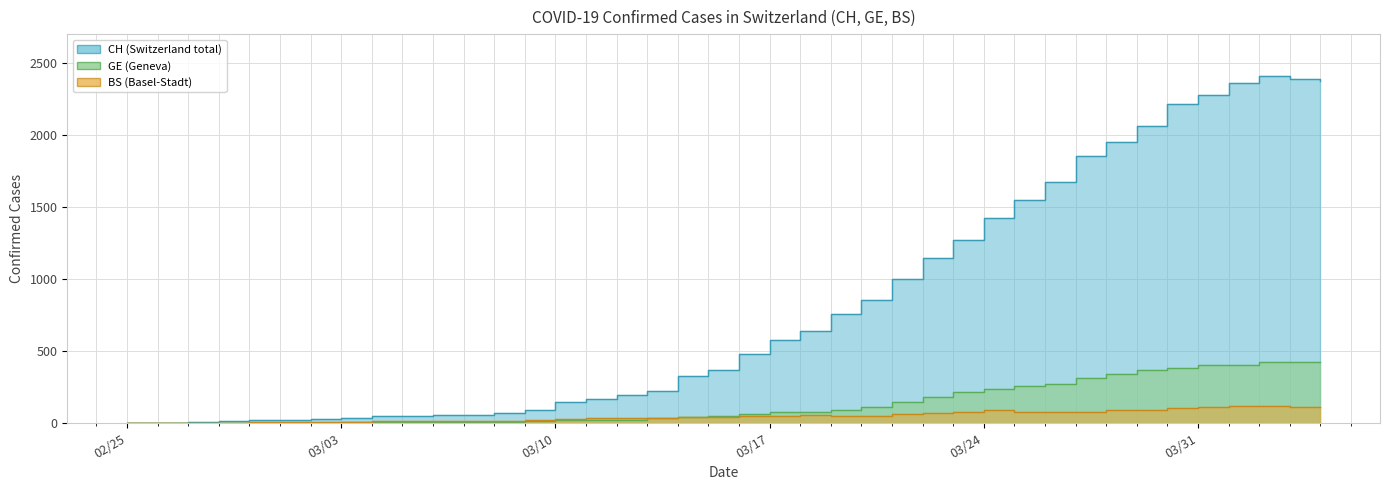

What is the sum of all GE values?

5450